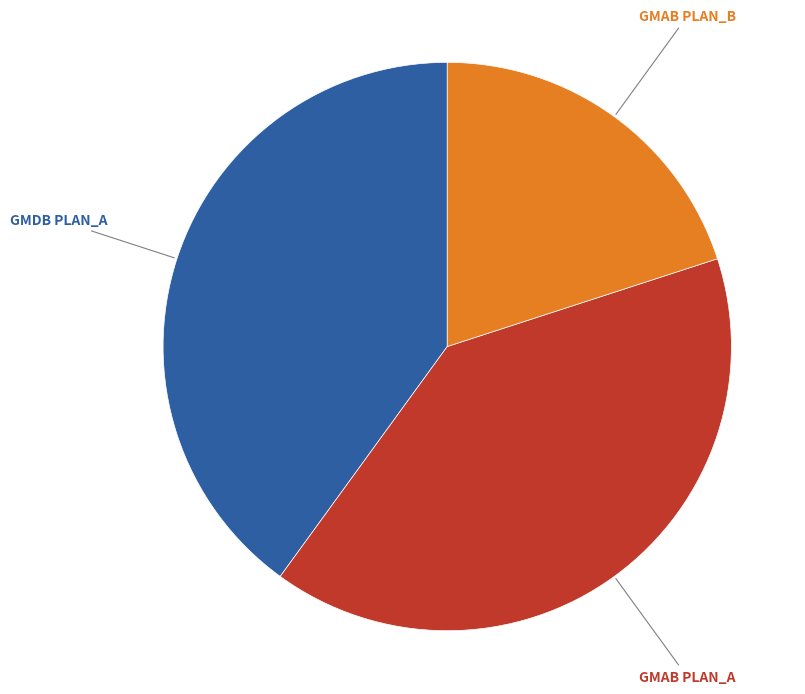

Count the number of slices in the pie.

3